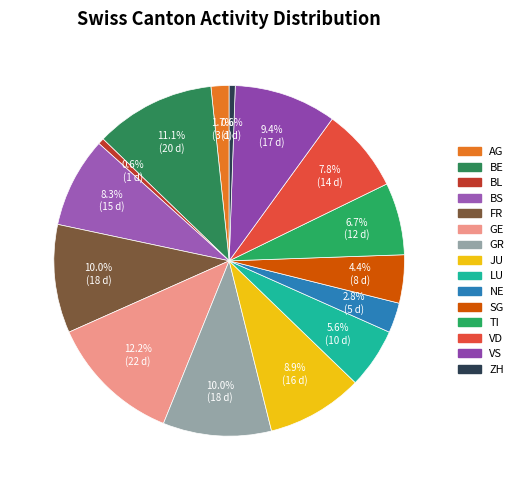

Which slice is the smallest?

BL